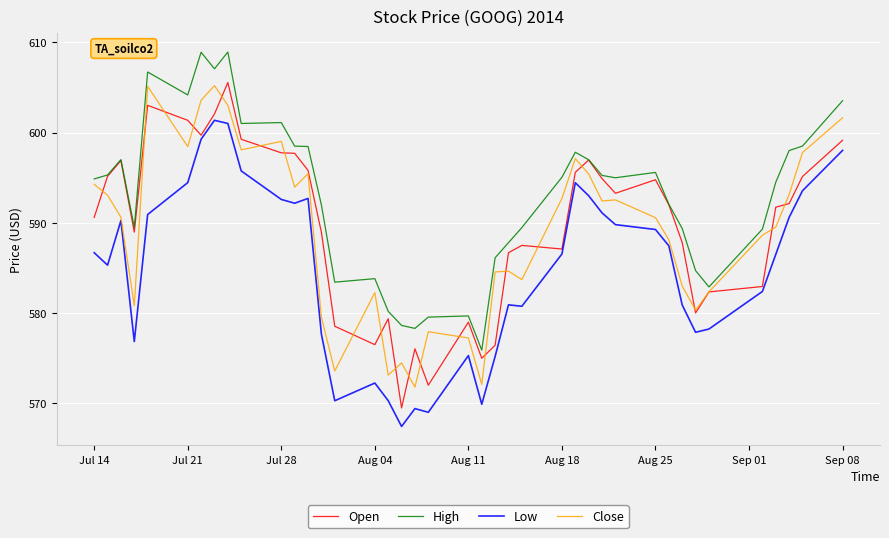

What is the maximum value for Open?

605.5